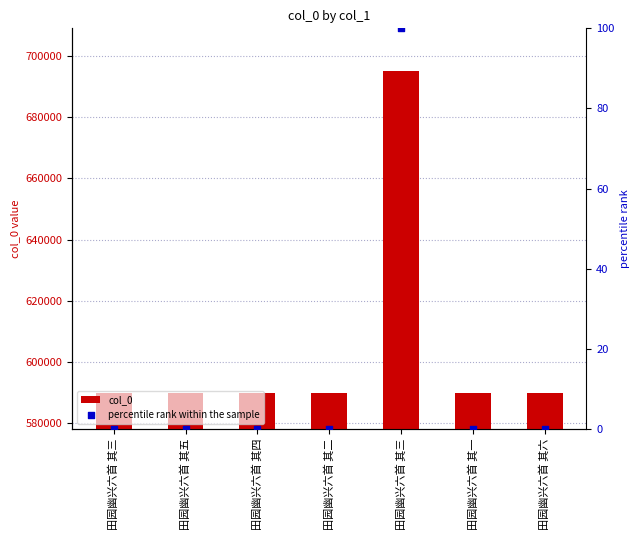

Which series reaches the maximum Y coordinate?

col_0